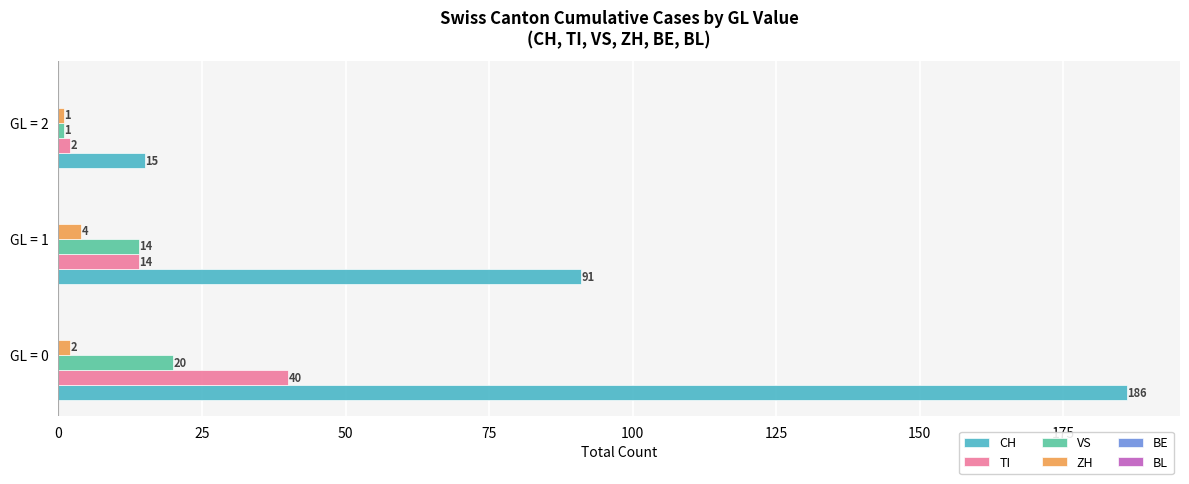

What is the sum of all CH values?

292